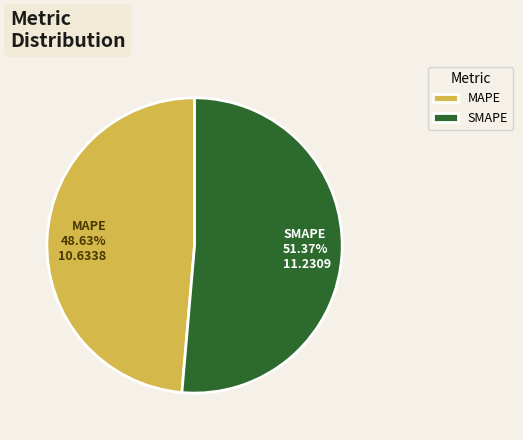

Count the number of slices in the pie.

2